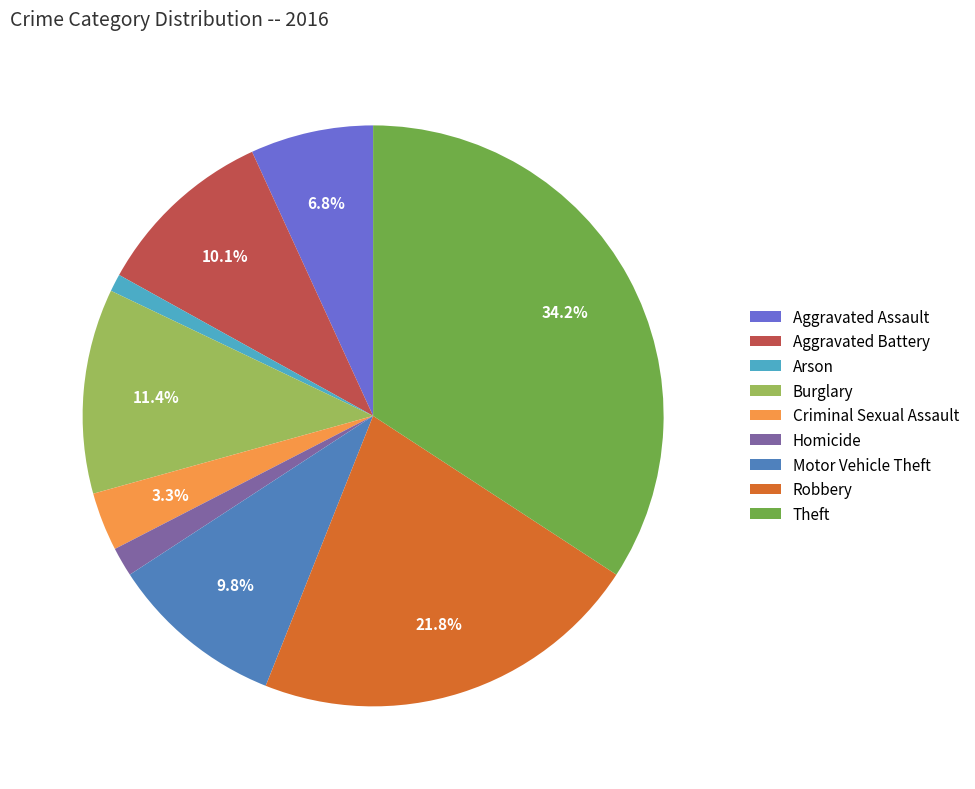

Which has a higher value, Burglary or Robbery?

Robbery